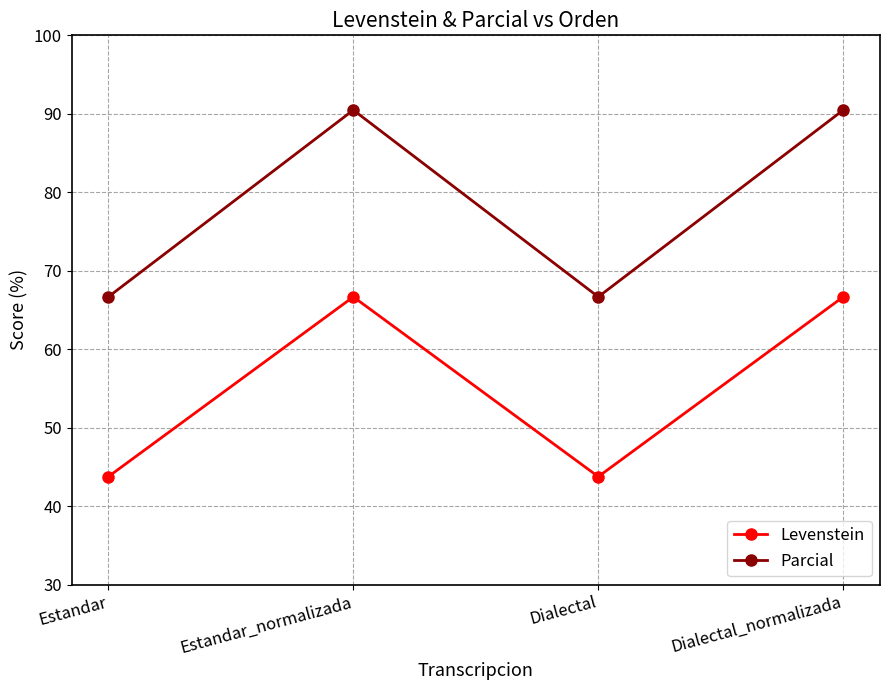

What is the difference between the highest and lowest values at Estandar?

22.9